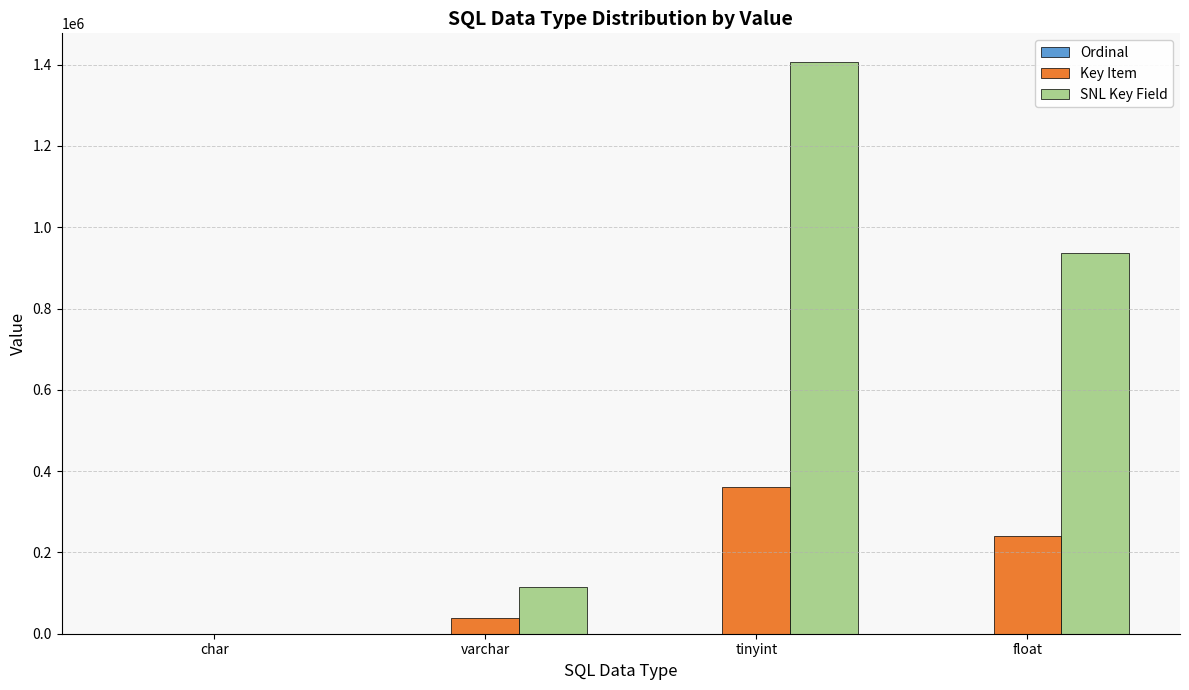

How many groups of bars are there?

4